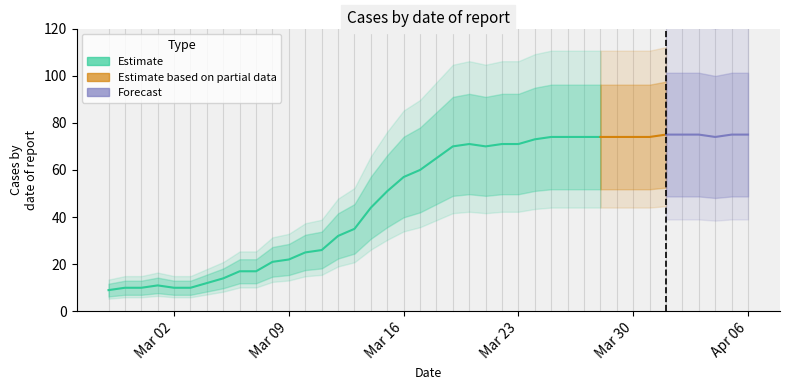

What value does the data have at 2020-03-21, to the nearest 5?

70